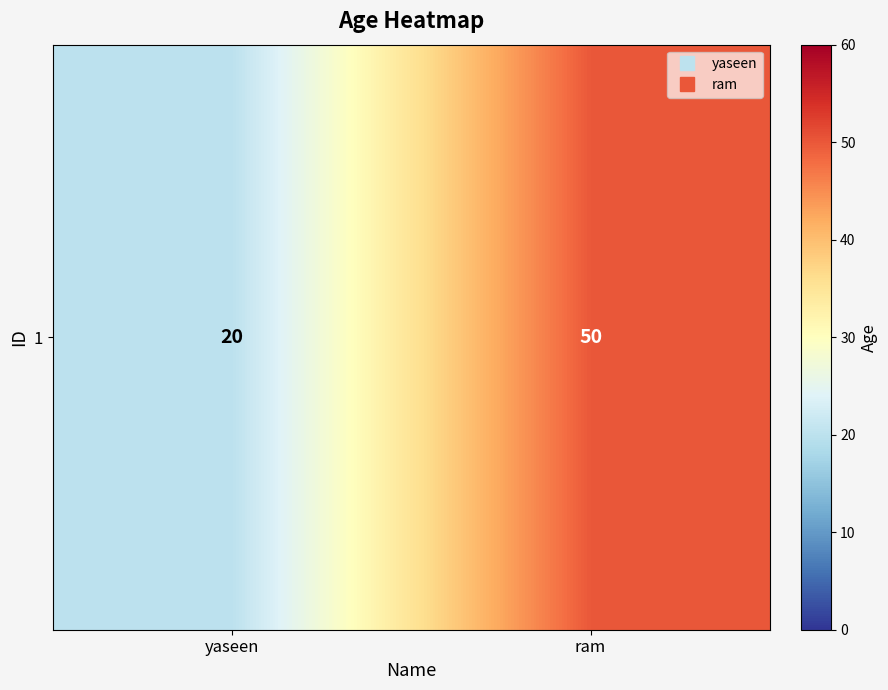

What is the approximate value at ram?

50